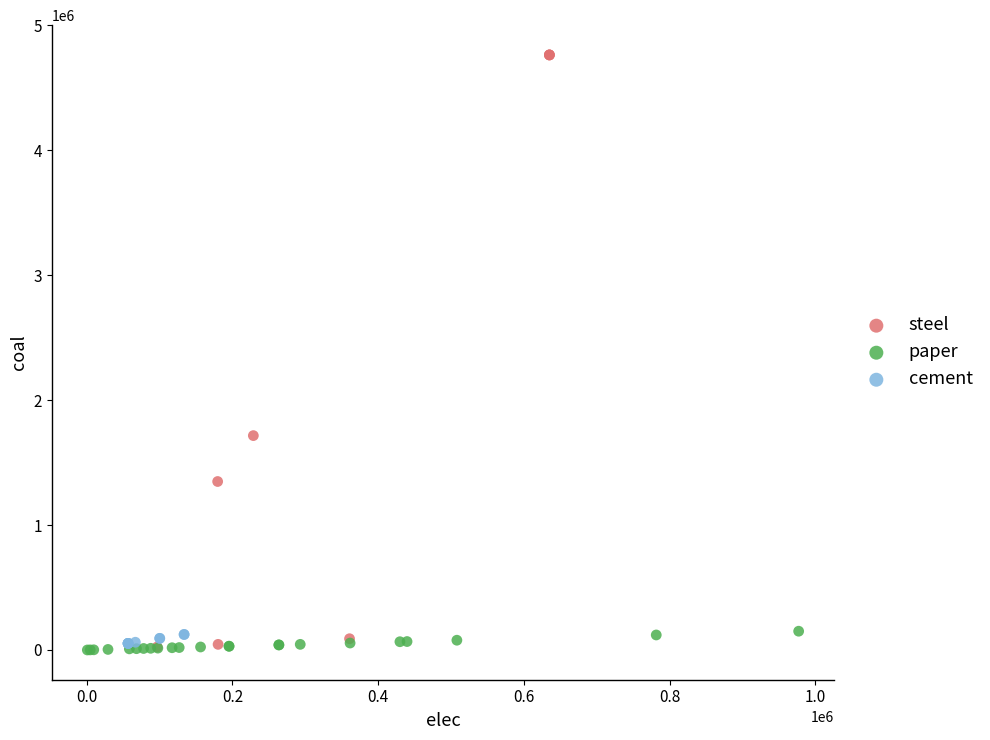

Which series contains the highest Y value?

steel